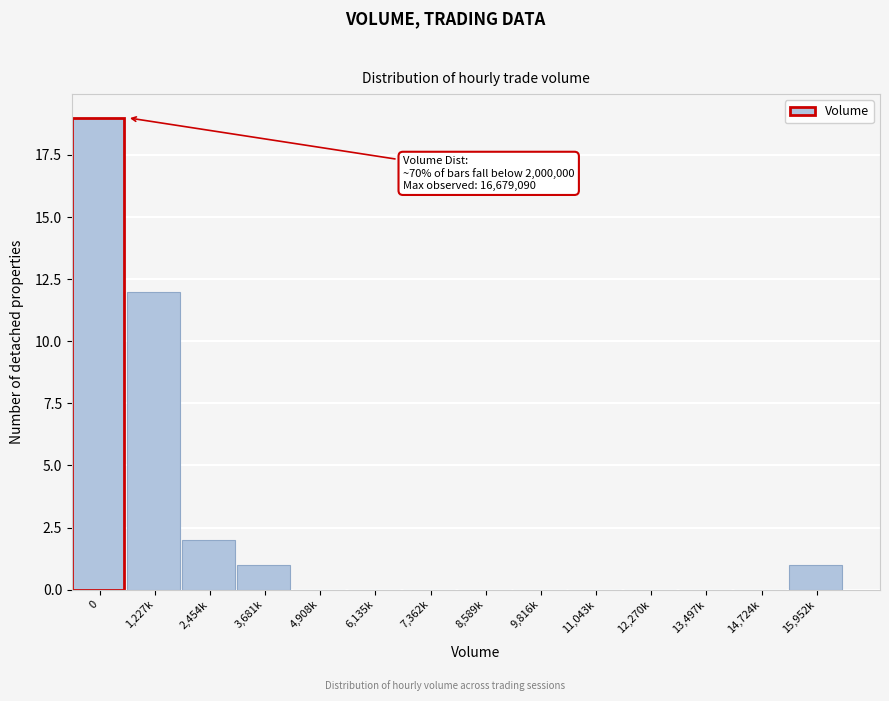

Reading left to right, what are all the values shown in this chart?

0=19	1,227k=12	2,454k=2	3,681k=1	4,908k=0	6,135k=0	7,362k=0	8,589k=0	9,816k=0	11,043k=0	12,270k=0	13,497k=0	14,724k=0	15,952k=1